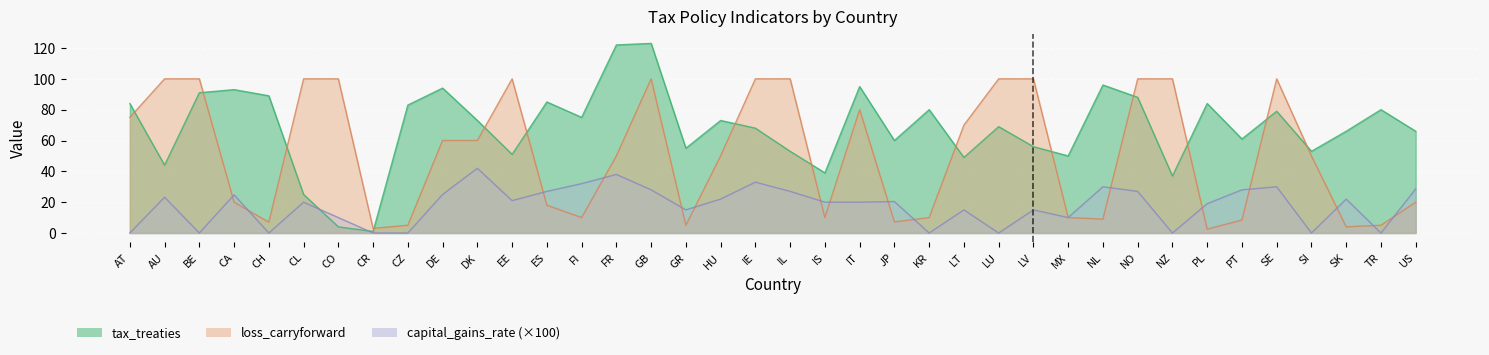

How many lines are shown in the chart?

3